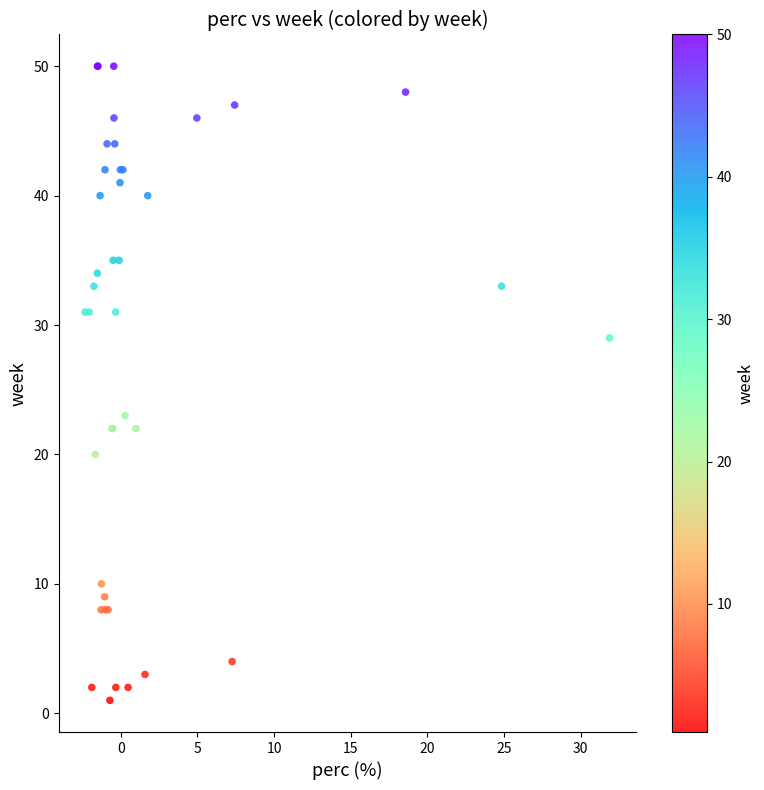

What Y value in the scatter plot is closest to 25?

23